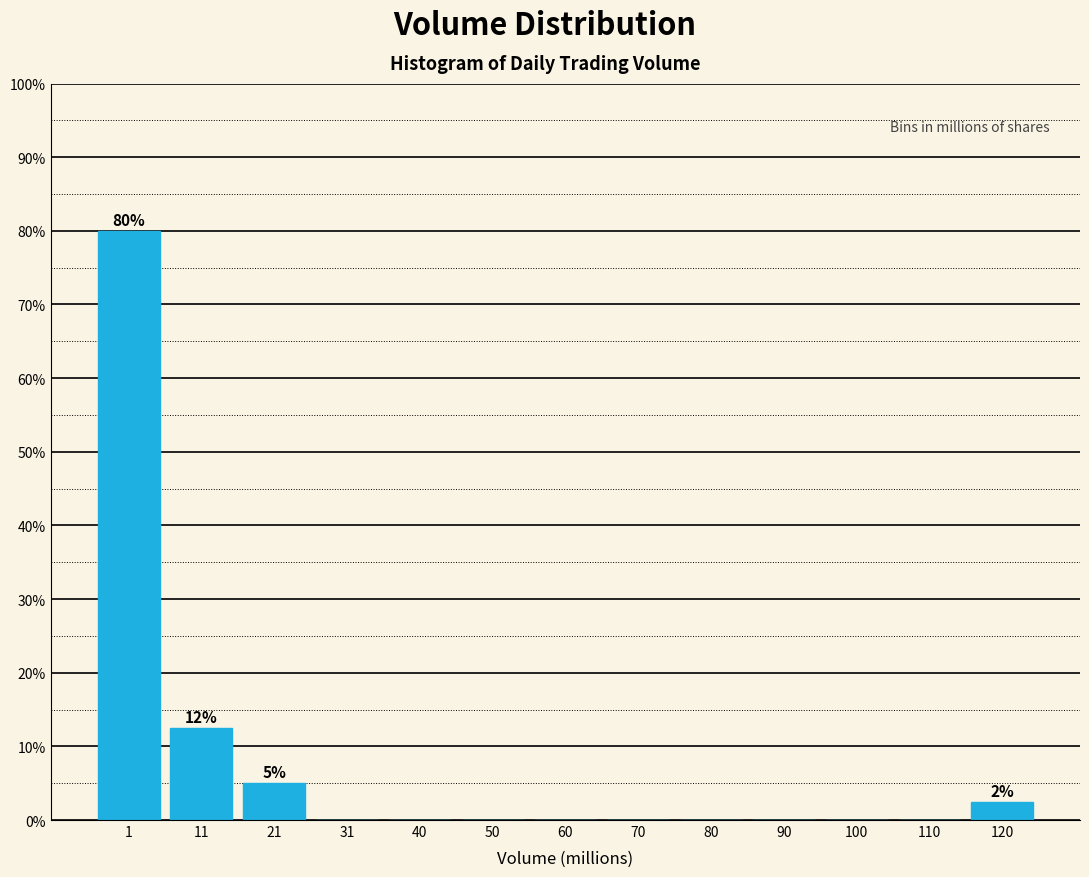

Reading right to left, transcribe all the data shown in this chart.

120=2.5	110=0.0	100=0.0	90=0.0	80=0.0	70=0.0	60=0.0	50=0.0	40=0.0	31=0.0	21=5.0	11=12.5	1=80.0